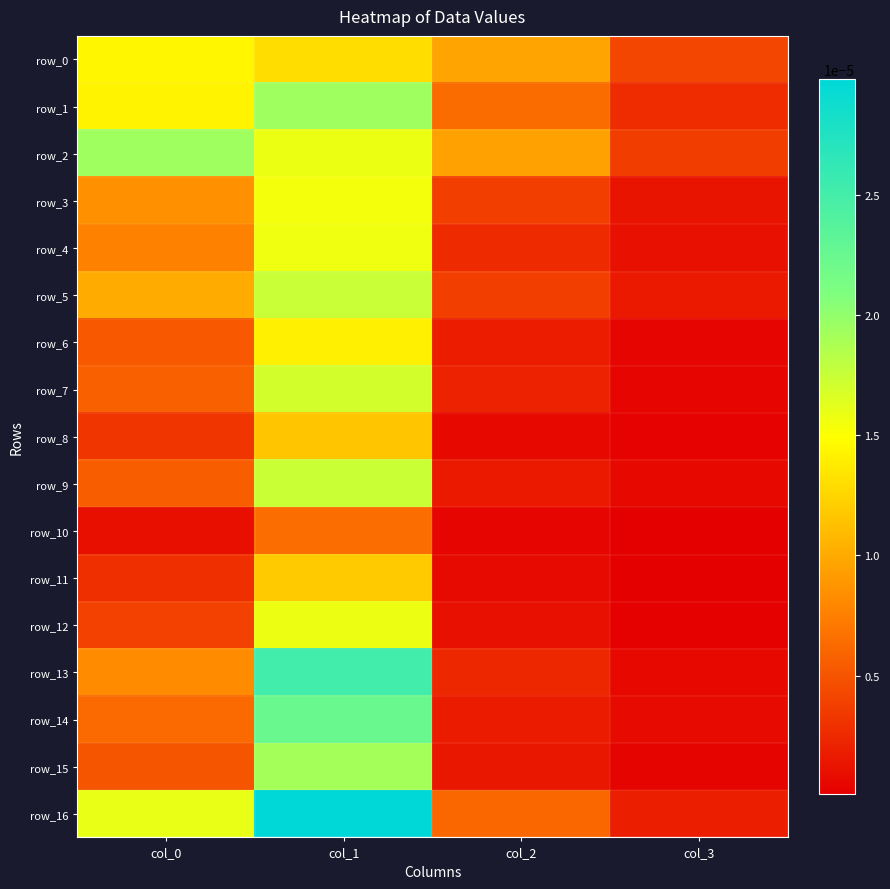

Is it true that row_4 equals 0.0 at col_3?

True